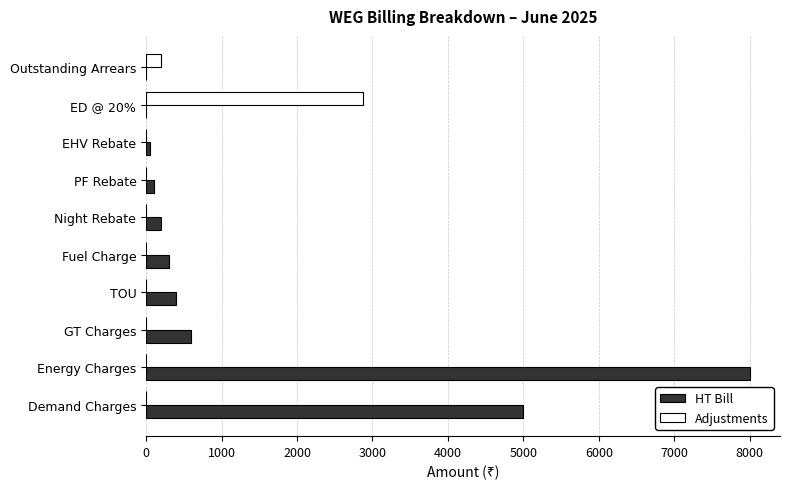

Which series has the largest range (max minus min)?

HT Bill